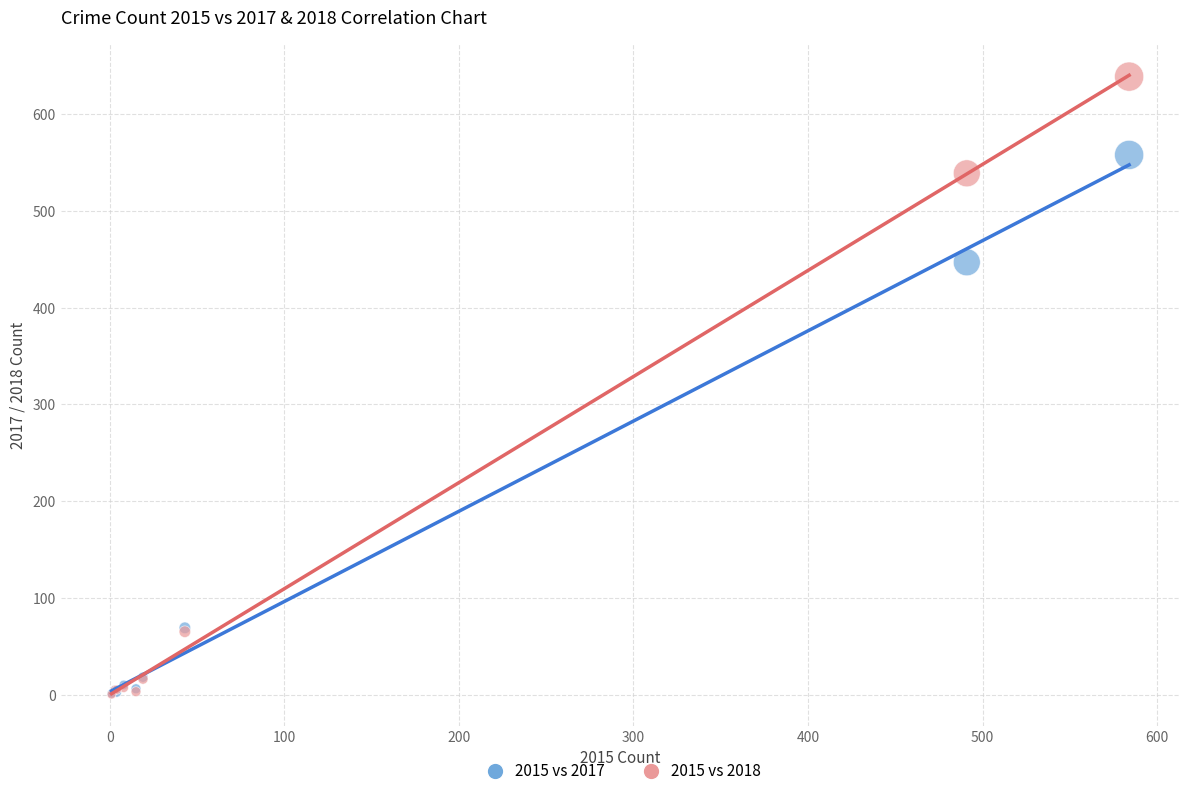

In the 2015 vs 2018 series, what Y value is closest to 319?

539